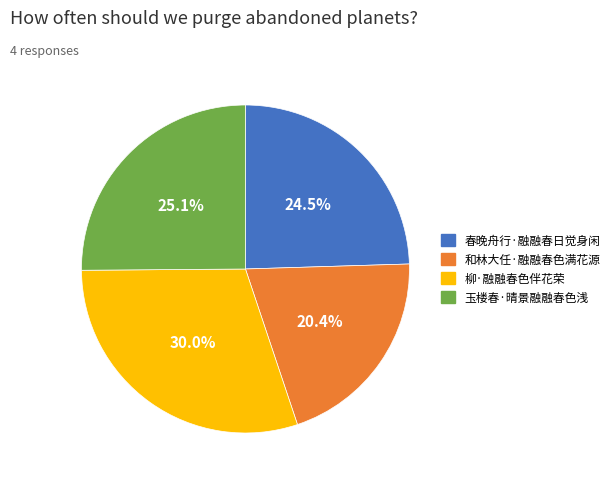

What percentage is NOT represented by 春晚舟行·融融春日觉身闲?

75.5%